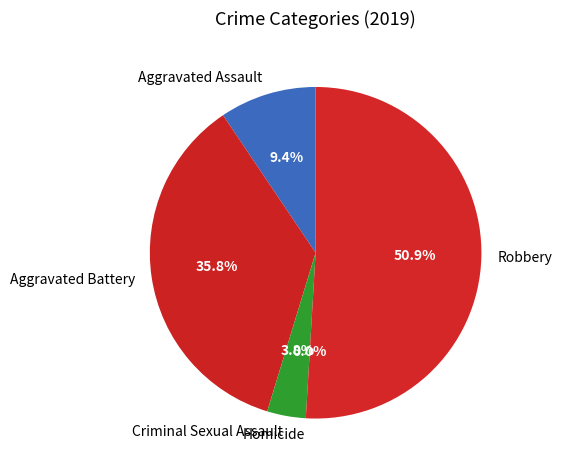

To the nearest percent, what is the difference between the Criminal Sexual Assault and Homicide slice percentages?

4%